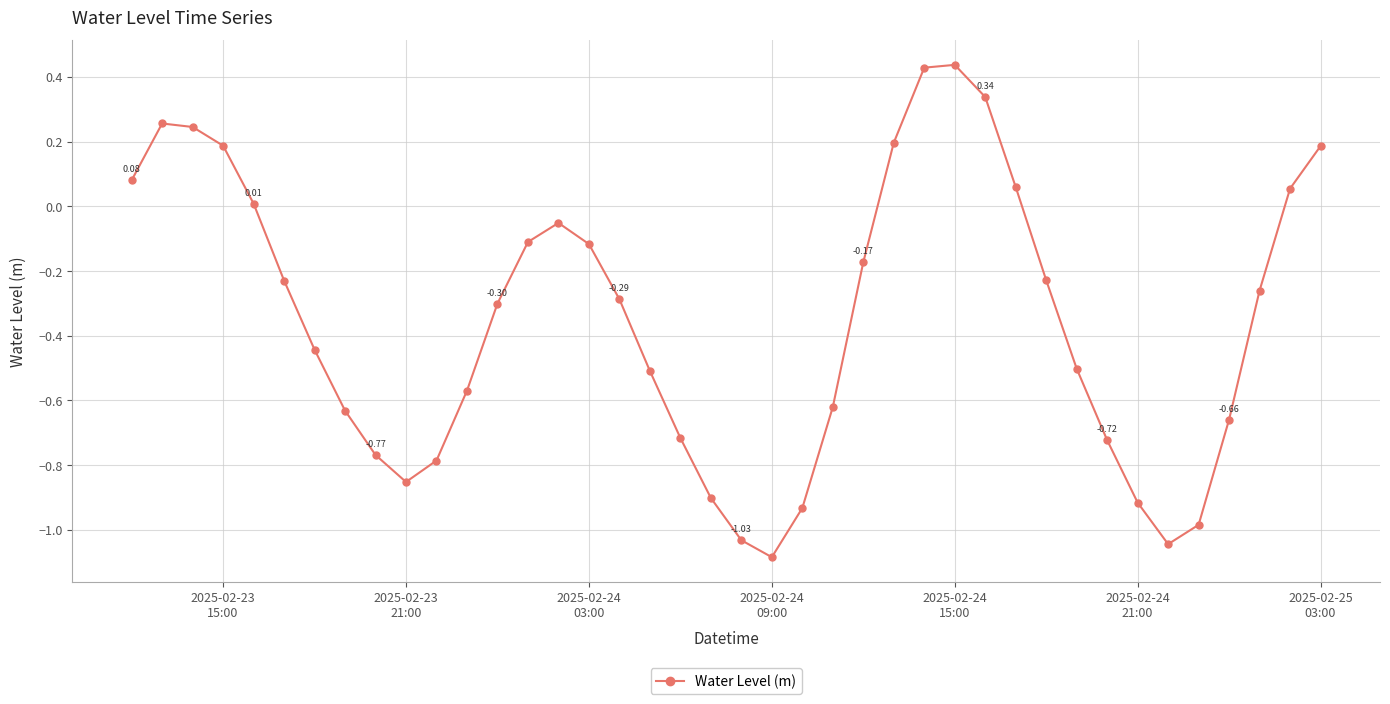

What is the sum of all values?

-13.9